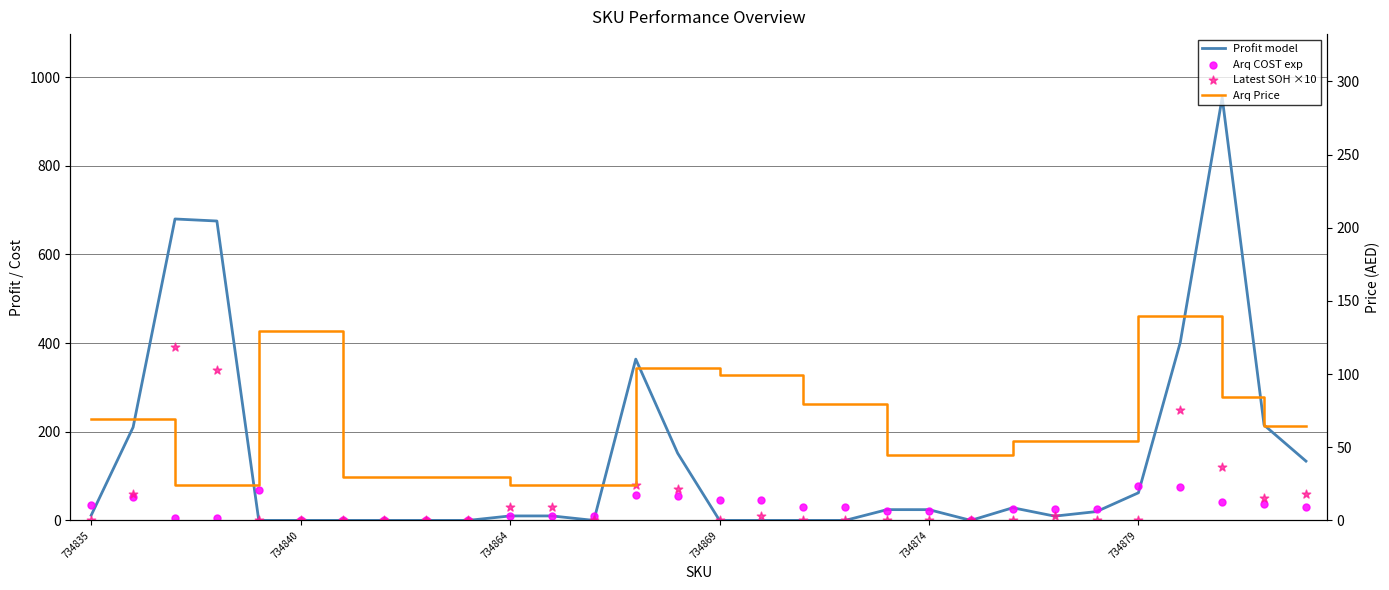

Which series contains the highest Y value?

Profit model